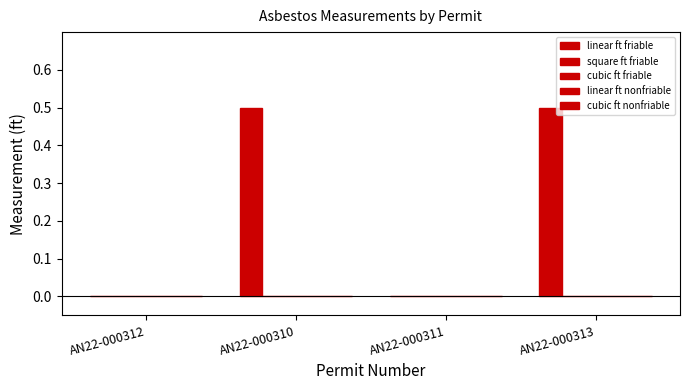

How many distinct data groups are displayed?

1